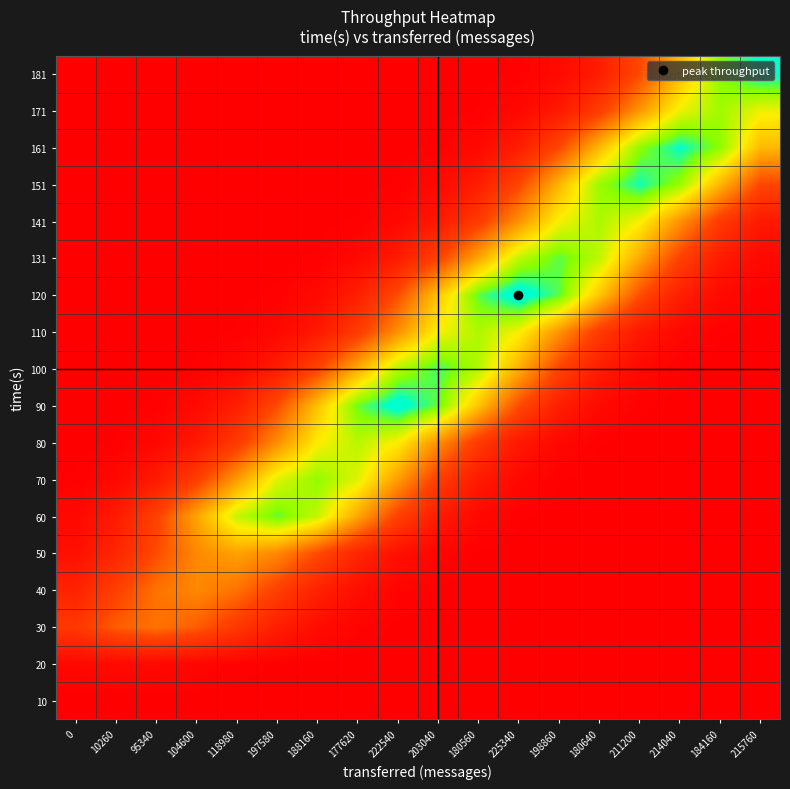

What is the total value across all series at 177620?

93641.2